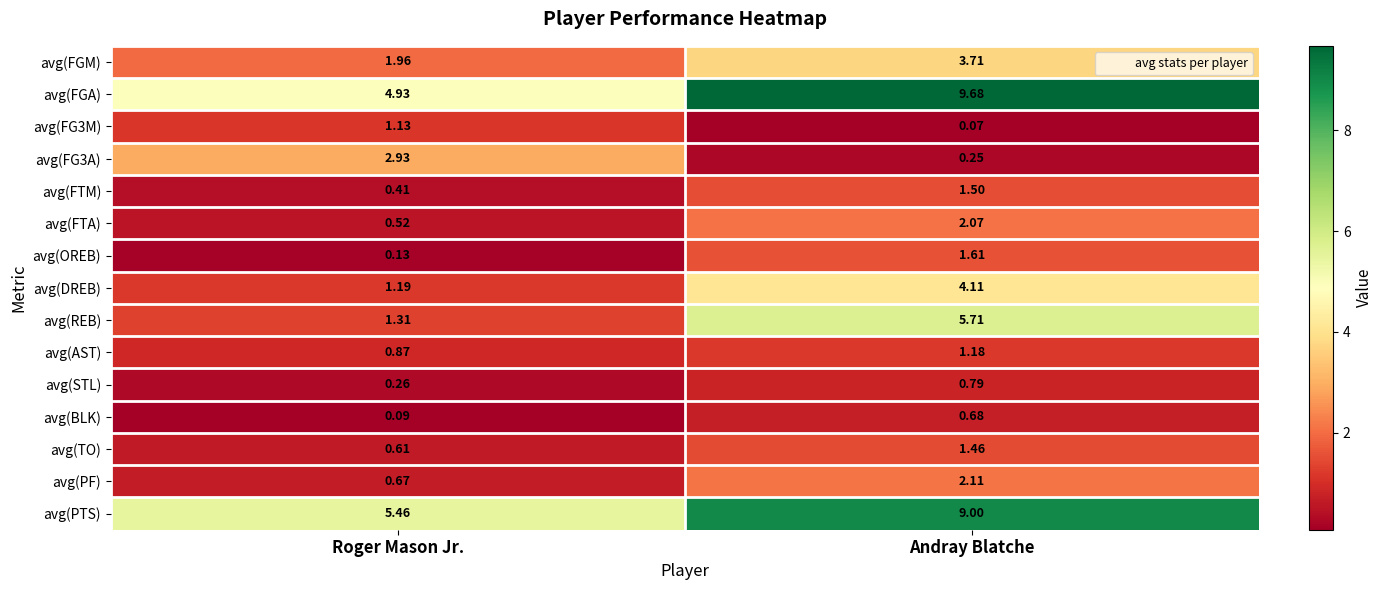

Which series has the widest spread of values?

avg(FGA)